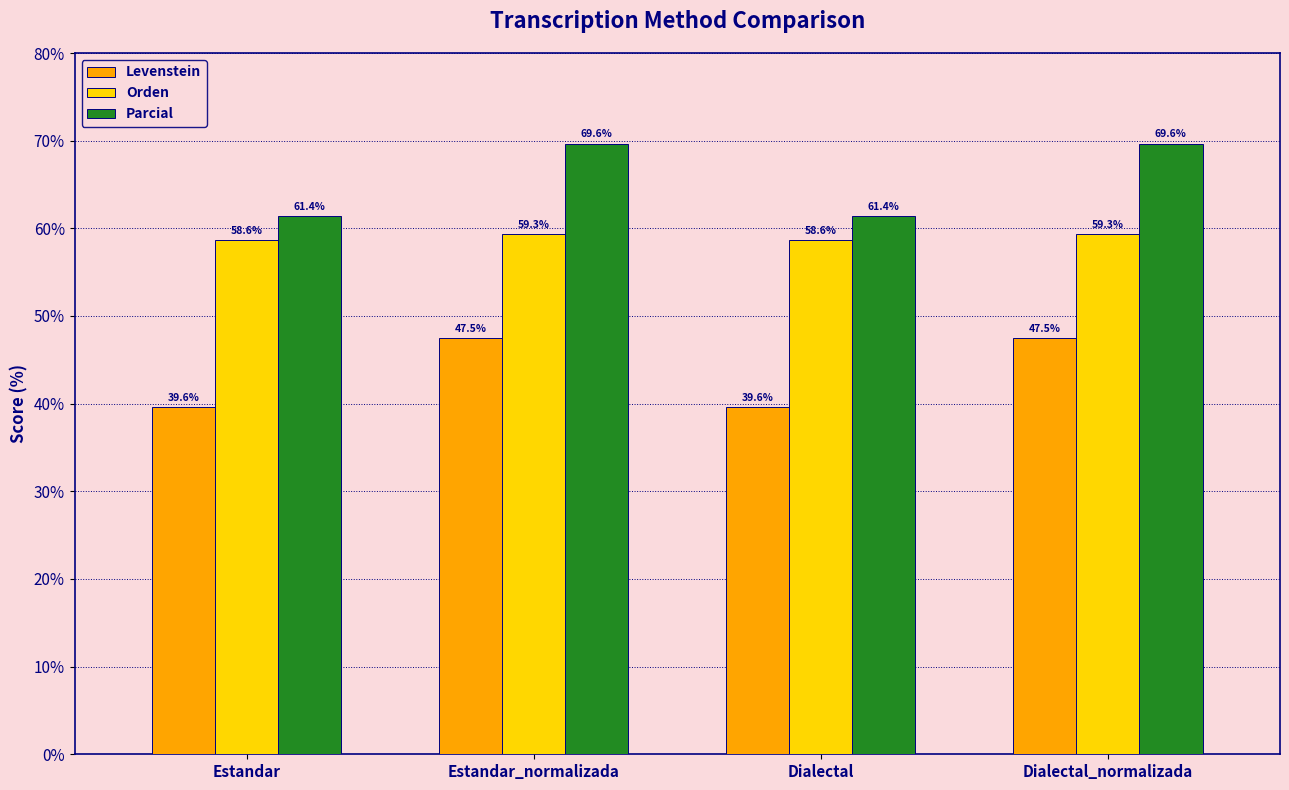

Which series has the largest range (max minus min)?

Parcial